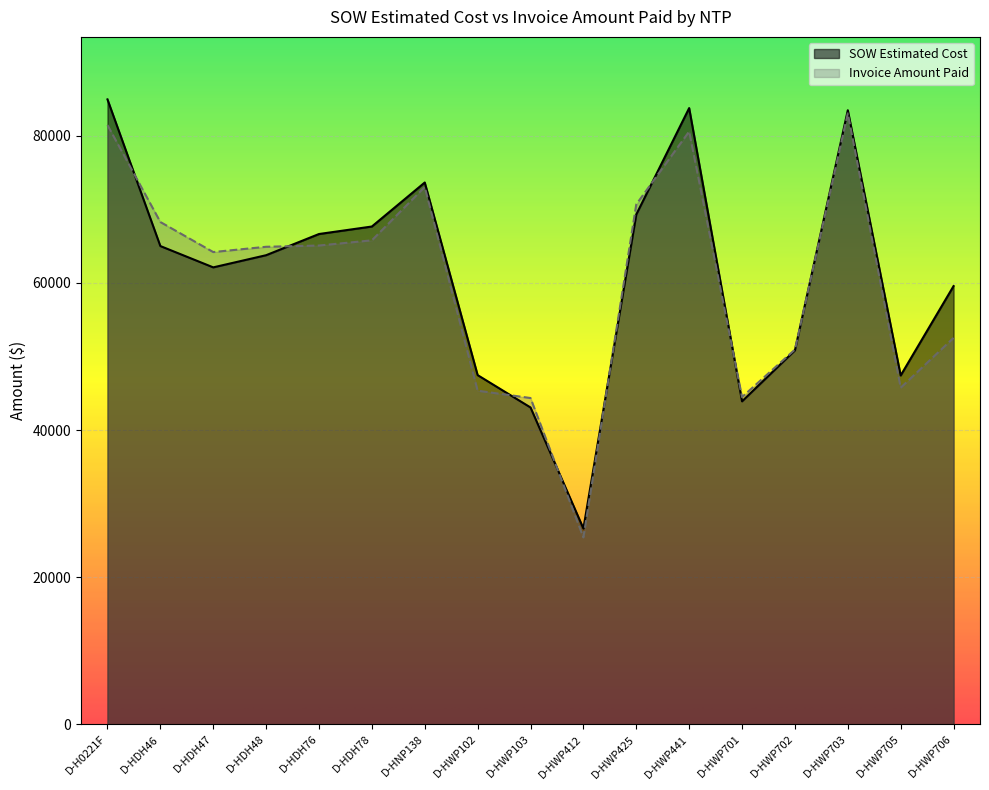

What are all the series names shown in the legend?

SOW Estimated Cost, Invoice Amount Paid